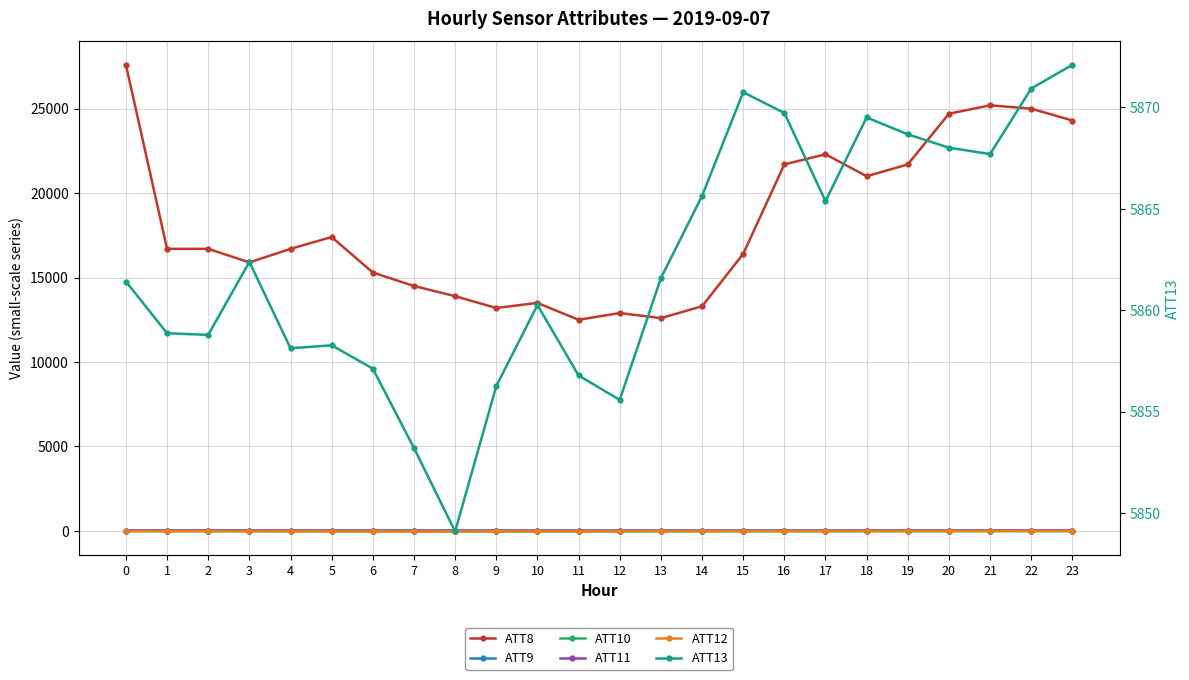

Reading right to left, extract all data points from this chart.

ATT8: 23=24300.0	22=25000.0	21=25200.0	20=24700.0	19=21700.0	18=21000.0	17=22300.0	16=21700.0	15=16400.0	14=13300.0	13=12600.0	12=12900.0	11=12500.0	10=13500.0	9=13200.0	8=13900.0	7=14500.0	6=15300.0	5=17400.0	4=16700.0	3=15900.0	2=16700.0	1=16700.0	0=27600.0
ATT9: 23=12.9	22=13.6	21=14.7	20=14.9	19=16.5	18=15.1	17=13.8	16=14.2	15=13.9	14=13.4	13=14.7	12=14.2	11=14.5	10=15.7	9=17.1	8=17.4	7=17.3	6=14.2	5=16.1	4=16.7	3=16.8	2=16.6	1=16.8	0=16.3
ATT10: 23=-6.8	22=-7.0	21=-6.2	20=-7.9	19=-10.4	18=-11.5	17=-14.6	16=-16.3	15=-18.0	14=-18.9	13=-20.2	12=-24.3	11=-26.9	10=-27.6	9=-29.2	8=-30.2	7=-27.4	6=-24.2	5=-21.9	4=-16.7	3=-12.6	2=-10.8	1=-8.2	0=-6.7
ATT11: 23=15.4	22=15.5	21=15.2	20=14.8	19=14.7	18=13.8	17=15.1	16=14.0	15=12.8	14=13.4	13=13.6	12=14.3	11=14.8	10=15.6	9=13.6	8=12.8	7=13.9	6=15.2	5=18.3	4=19.8	3=18.7	2=19.3	1=19.4	0=17.9
ATT12: 23=-5.0	22=-4.7	21=-4.5	20=-6.5	19=-8.9	18=-9.9	17=-11.8	16=-12.7	15=-12.4	14=-14.1	13=-14.8	12=-16.9	11=-20.6	10=-20.9	9=-22.9	8=-27.0	7=-28.7	6=-26.3	5=-20.5	4=-18.5	3=-16.9	2=-17.5	1=-16.1	0=-14.3
ATT13: 23=5872.1	22=5870.9	21=5867.7	20=5868.0	19=5868.7	18=5869.5	17=5865.4	16=5869.7	15=5870.7	14=5865.6	13=5861.6	12=5855.6	11=5856.8	10=5860.3	9=5856.3	8=5849.1	7=5853.2	6=5857.1	5=5858.3	4=5858.1	3=5862.4	2=5858.8	1=5858.9	0=5861.4